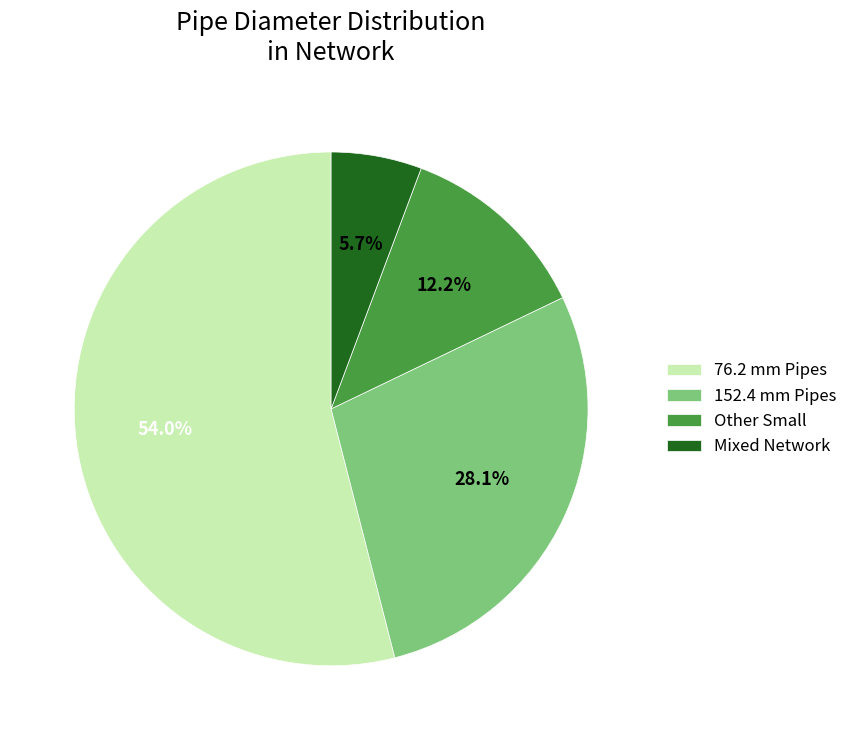

Do Mixed Network and 76.2 mm Pipes together represent more than half of the pie?

Yes